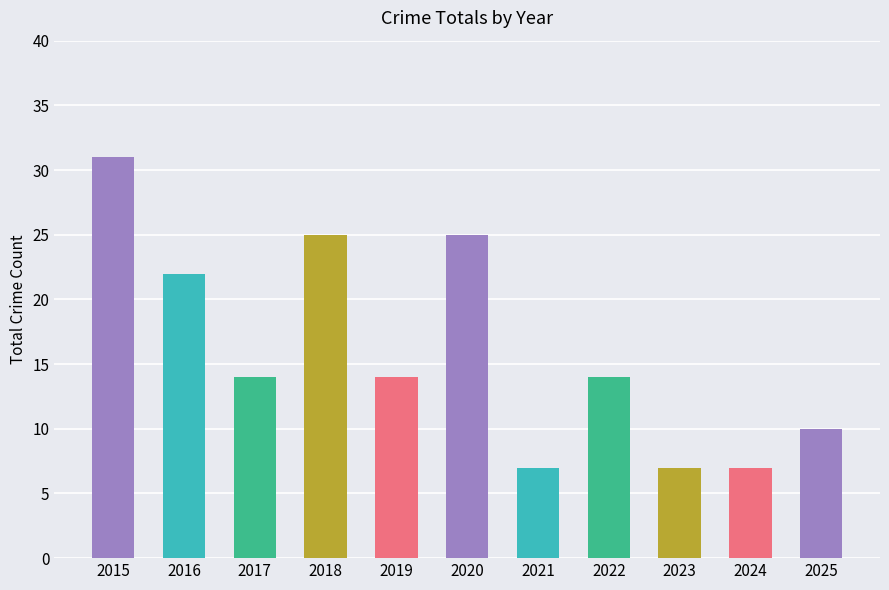

At which category does the chart reach its peak across all series?

2015